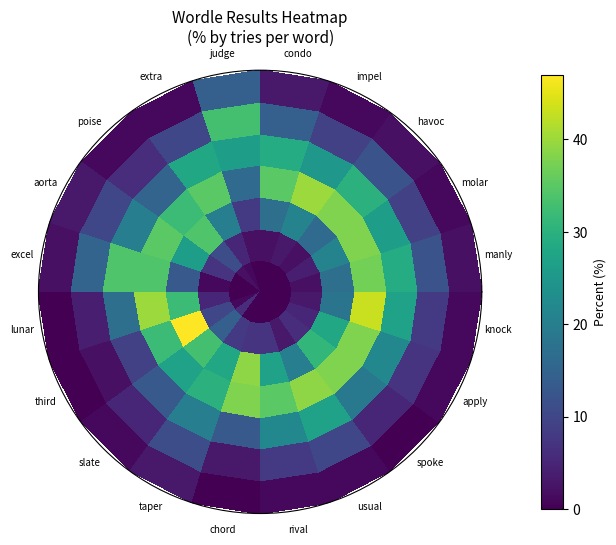

How many series are shown in this chart?

7